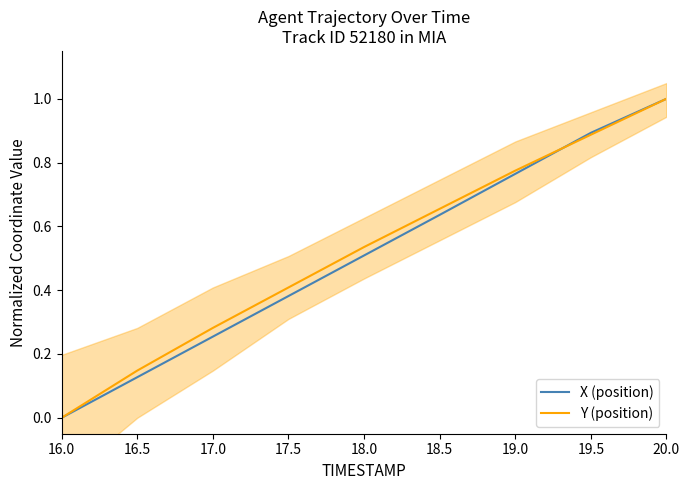

Reading right to left, list all the values displayed in this chart.

X (position): 1.0	0.9	0.8	0.6	0.5	0.4	0.3	0.1	0.0
Y (position): 1.0	0.9	0.8	0.7	0.5	0.4	0.3	0.1	0.0